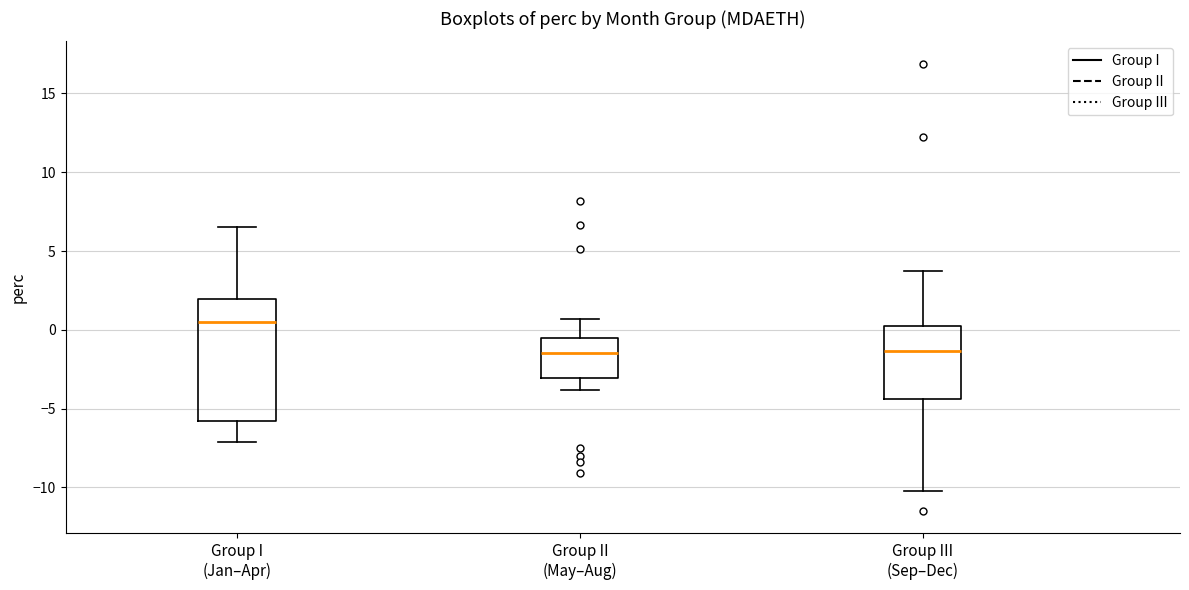

Reading left to right, read every box against the y-axis: the position of its median line, the range the box covers, and the ends of its whiskers. The values are not printed on the chart, so give them approximately, as read against the axis.

Group I (Jan–Apr): median 0.5, box -6.0 to 2.0, whiskers -7.0 to 6.5
Group II (May–Aug): median -1.5, box -3.0 to -0.5, whiskers -4.0 to 0.5
Group III (Sep–Dec): median -1.5, box -4.5 to 0.0, whiskers -10.0 to 3.5